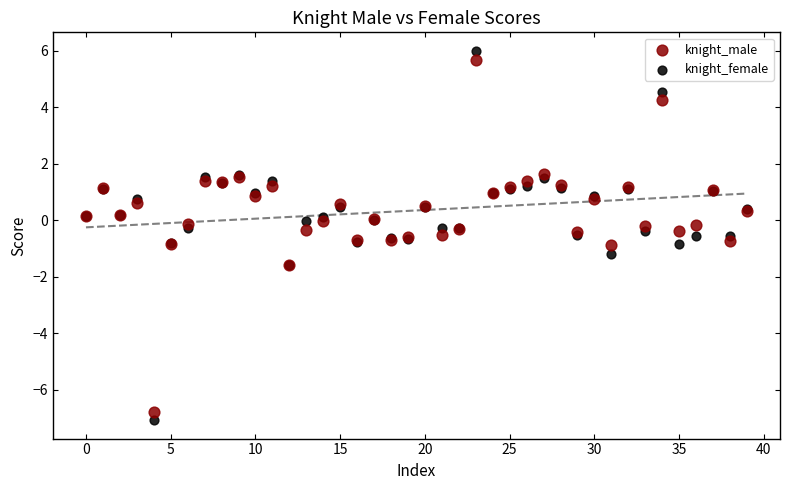

Which series contains the highest Y value?

knight_female